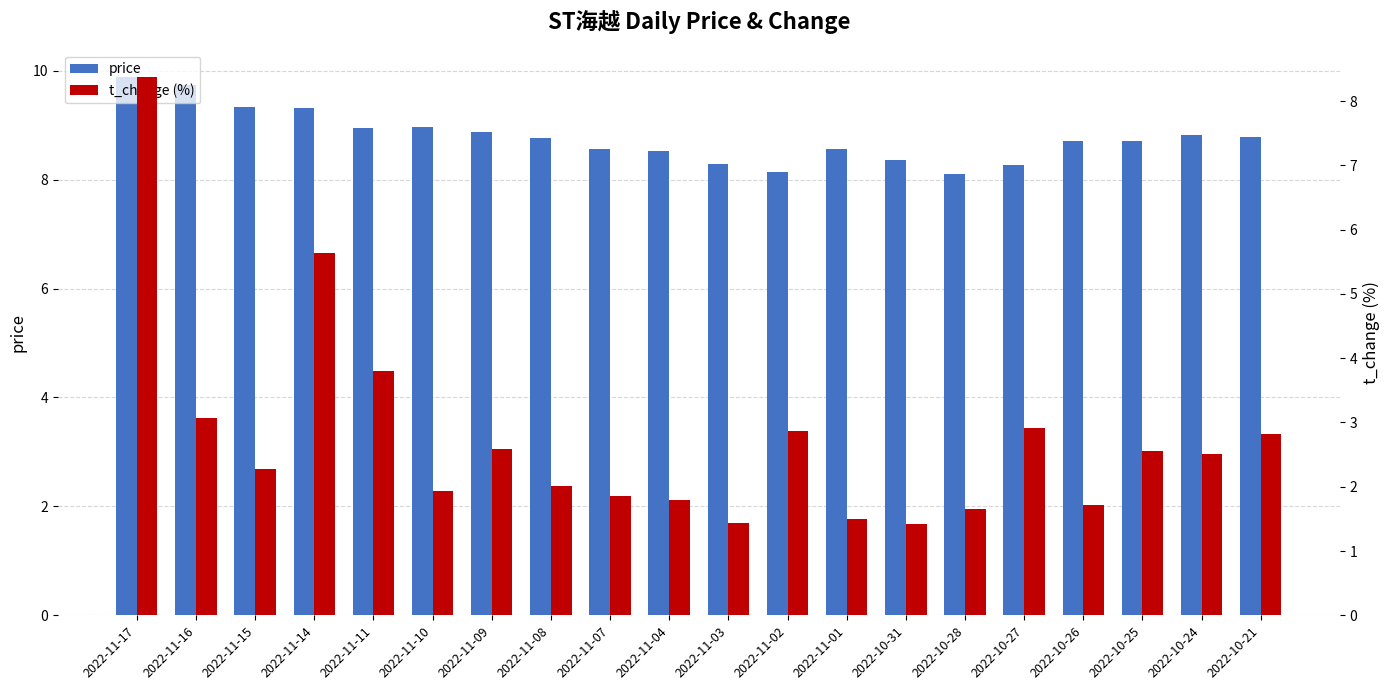

What is the label of the 10th bar from the right?

2022-11-03